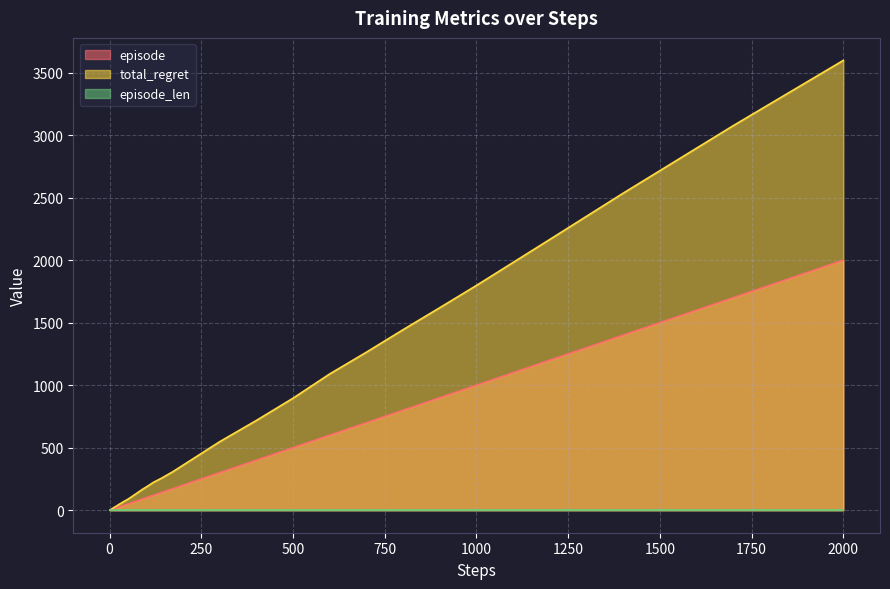

What is the greatest value displayed?

3598